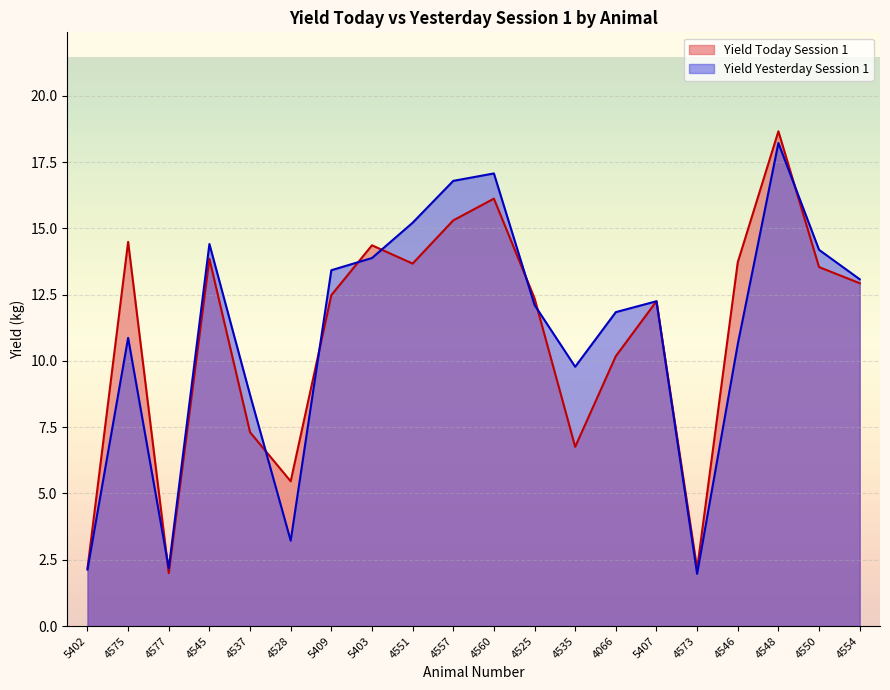

Reading left to right, transcribe all the data shown in this chart.

Yield Today Session 1: 5402=2.2	4575=14.5	4577=2.0	4545=13.8	4537=7.3	4528=5.5	5409=12.5	5403=14.4	4551=13.7	4557=15.3	4560=16.1	4525=12.4	4535=6.8	4066=10.2	5407=12.2	4573=2.2	4546=13.7	4548=18.7	4550=13.5	4554=12.9
Yield Yesterday Session 1: 5402=2.1	4575=10.9	4577=2.2	4545=14.4	4537=8.7	4528=3.2	5409=13.4	5403=13.9	4551=15.2	4557=16.8	4560=17.1	4525=12.1	4535=9.8	4066=11.8	5407=12.2	4573=2.0	4546=10.6	4548=18.2	4550=14.2	4554=13.1